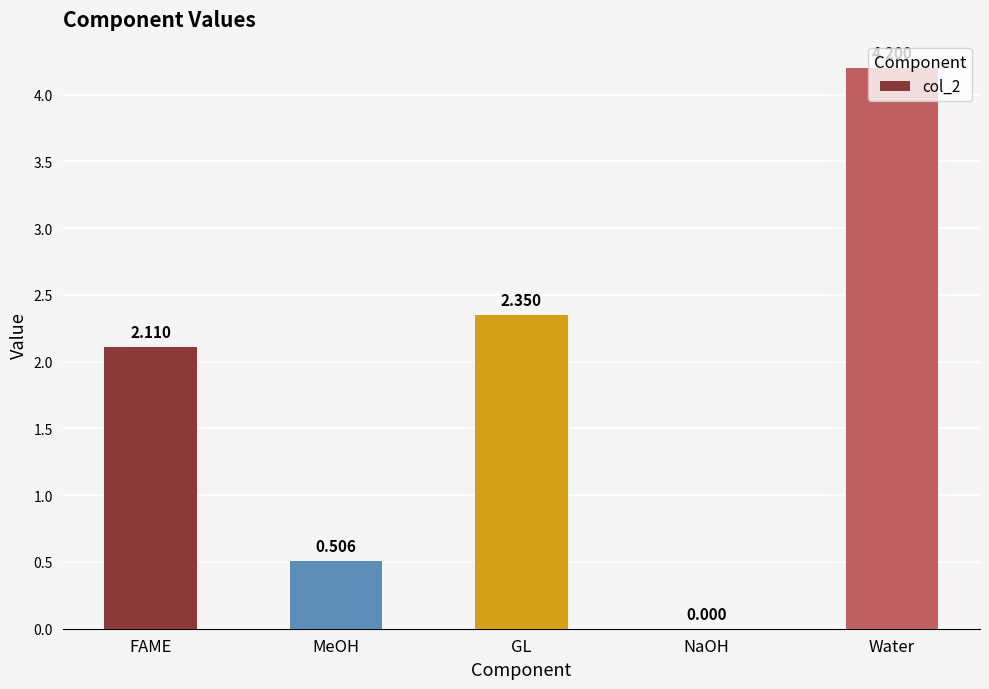

The chart shows a value of 1.4 at GL. True or false?

False